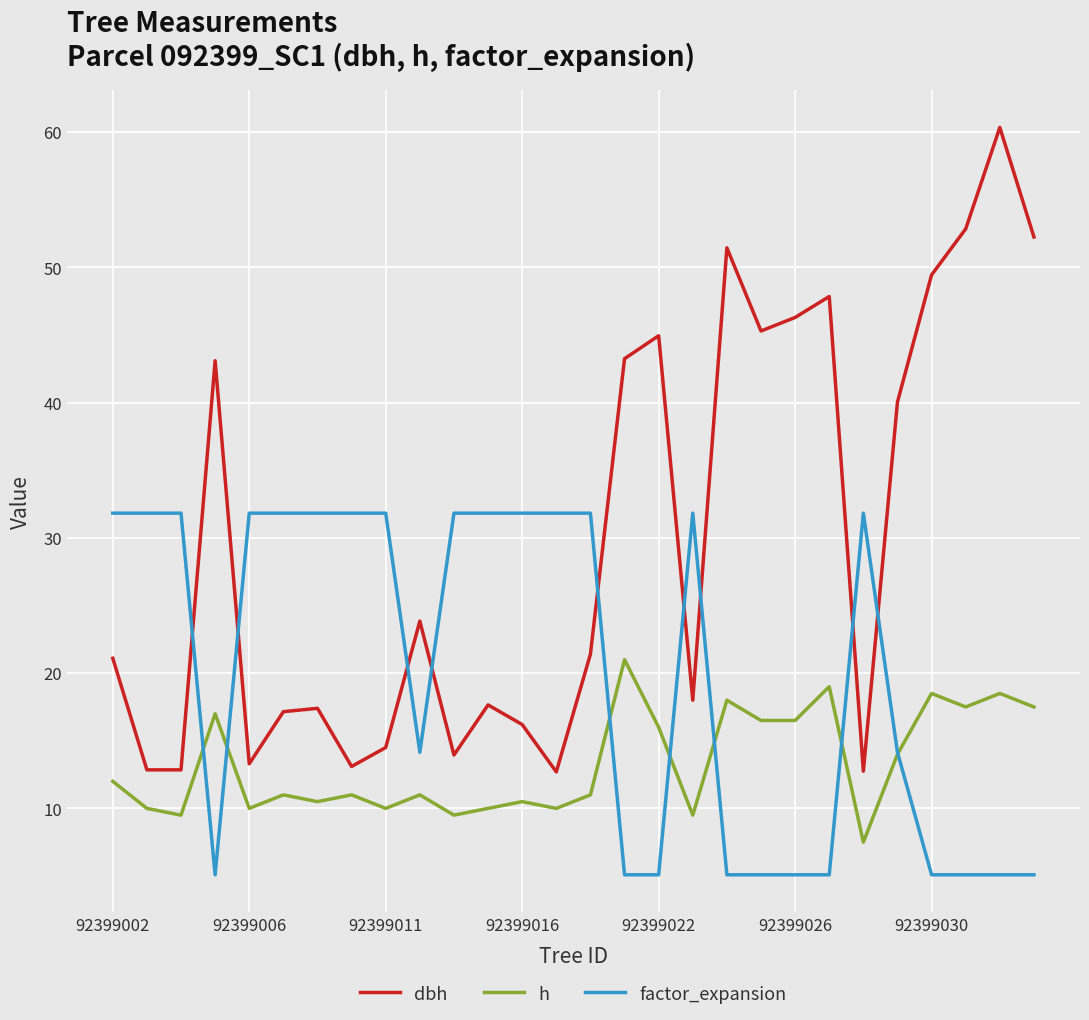

What is the lowest value of the dbh series?

12.7